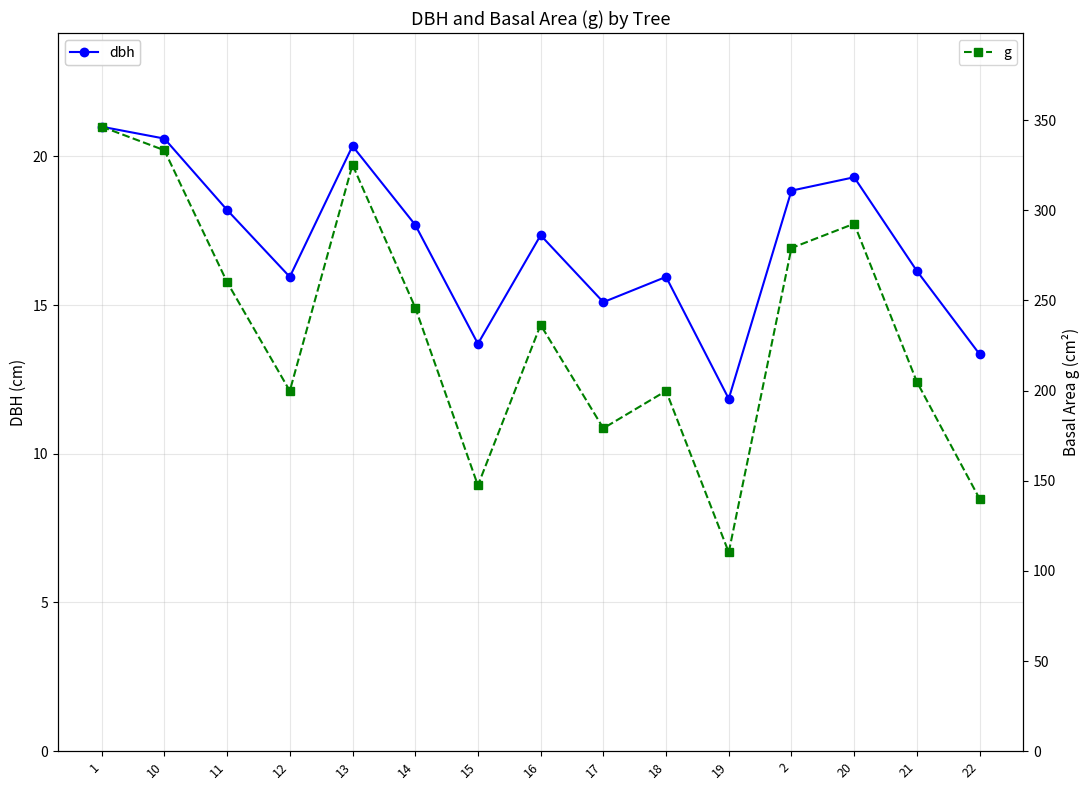

Rank the series at 22 from highest to lowest value.

g, dbh